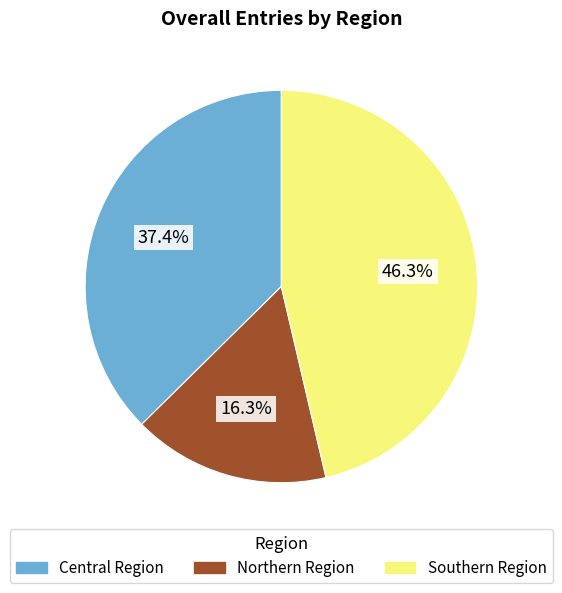

To the nearest percent, what is the combined percentage of Northern Region and Central Region?

54%